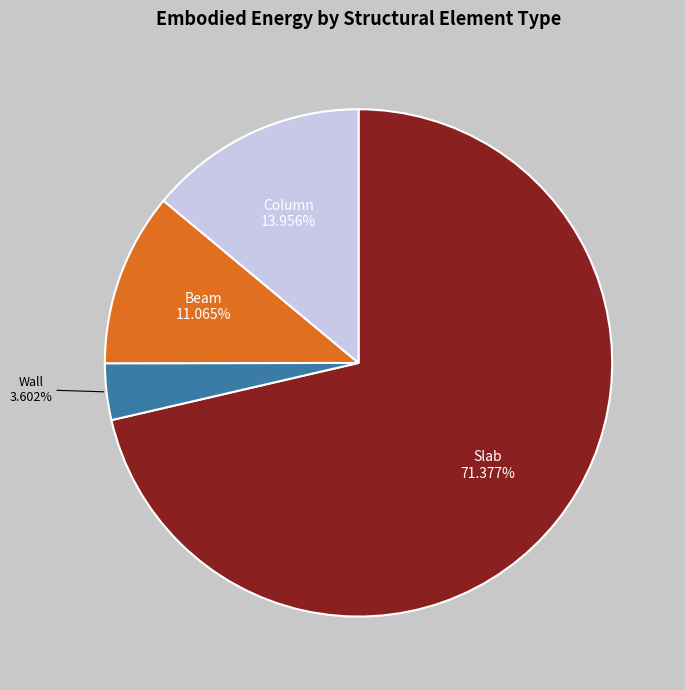

What percentage is the Column slice, to the nearest percent?

14%